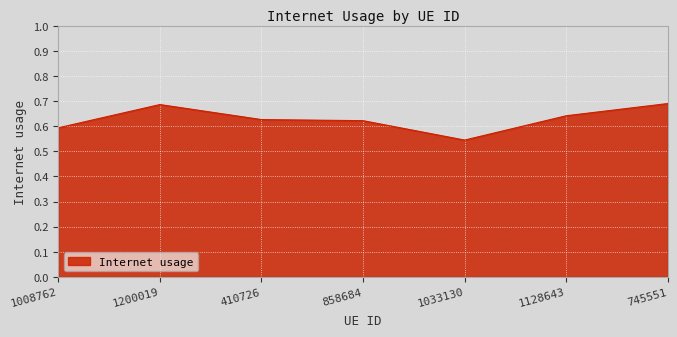

What position from the right is 745551?

1